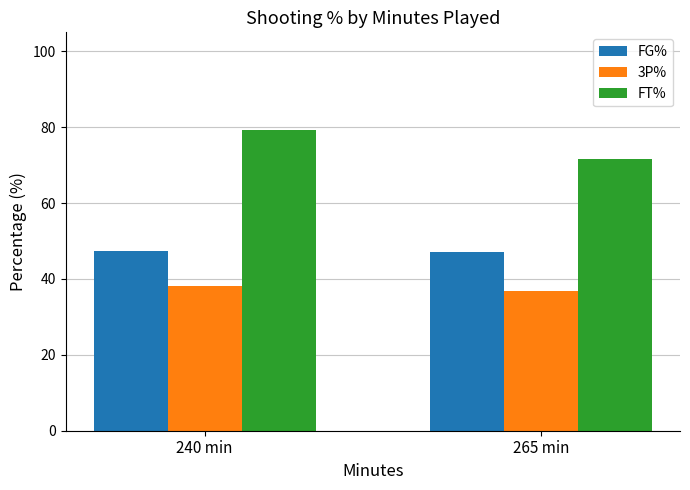

What is the maximum value for FT%?

79.3